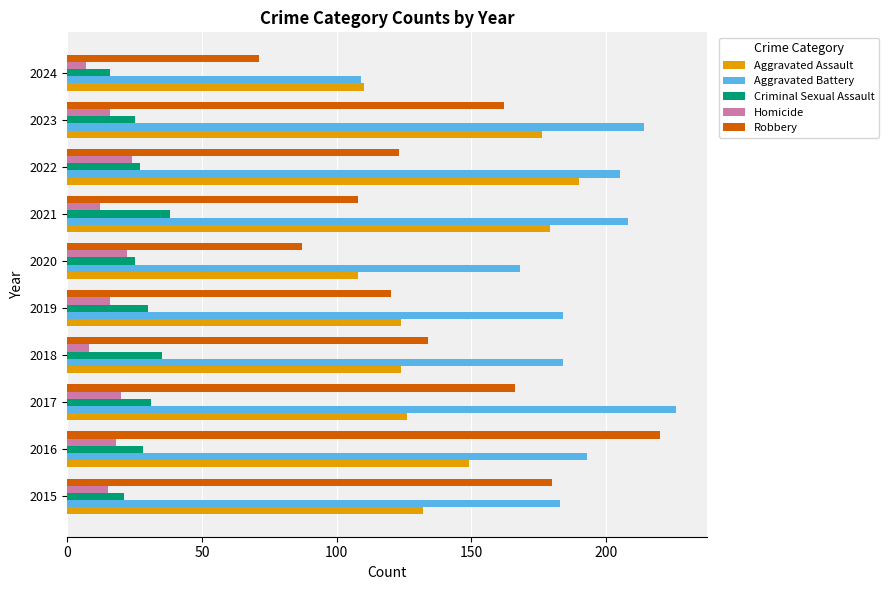

What are all the series names shown in the legend?

Aggravated Assault, Aggravated Battery, Criminal Sexual Assault, Homicide, Robbery